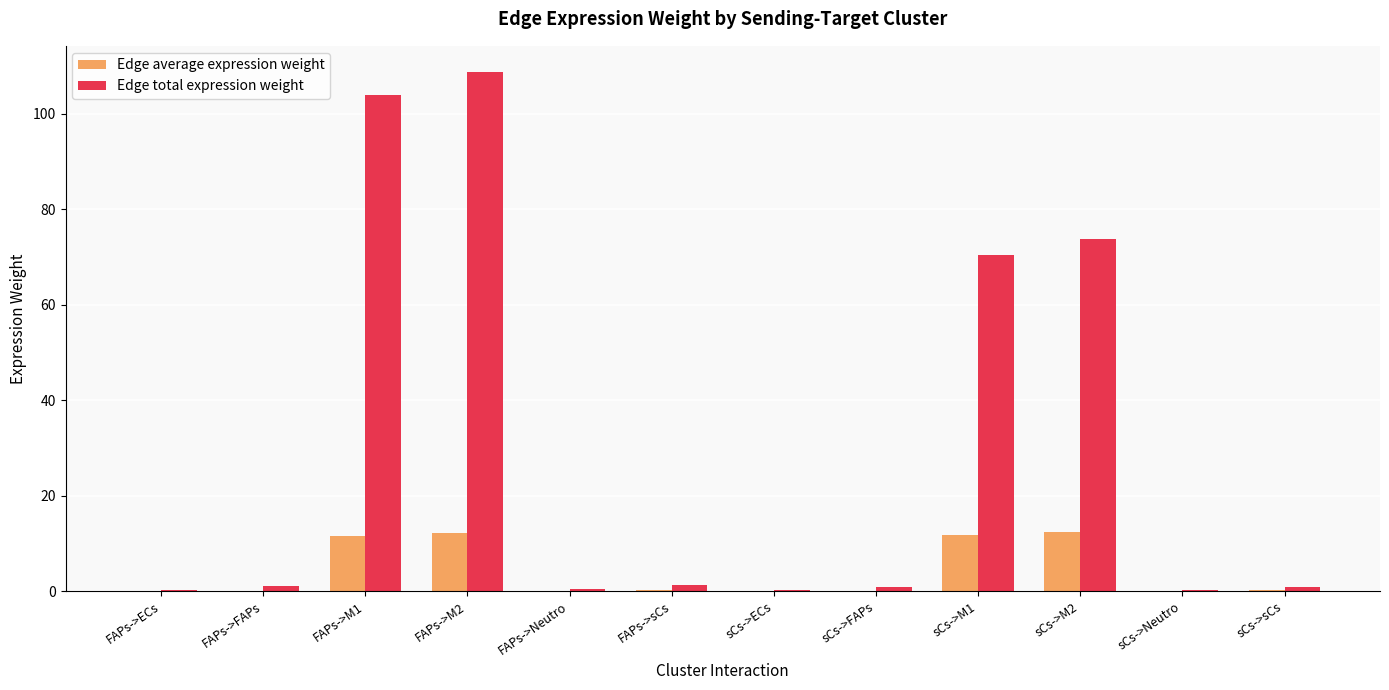

Which label corresponds to the largest value in the chart?

FAPs->M2